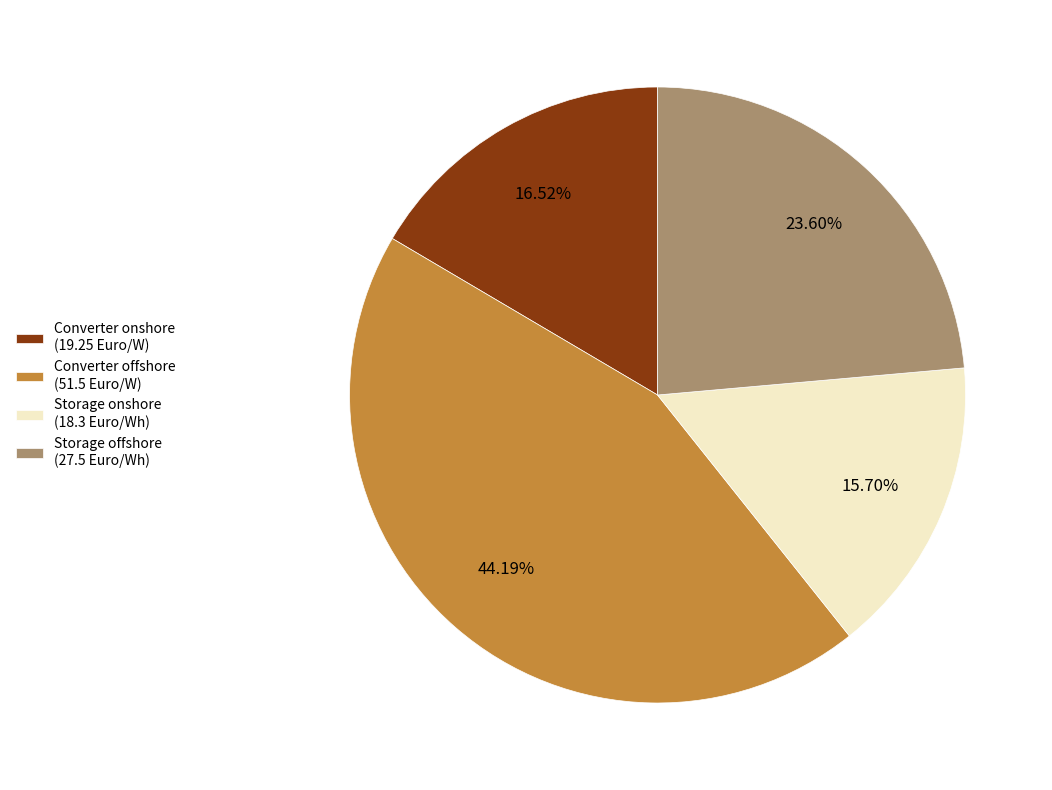

To the nearest percent, what portion does Converter onshore represent?

17%